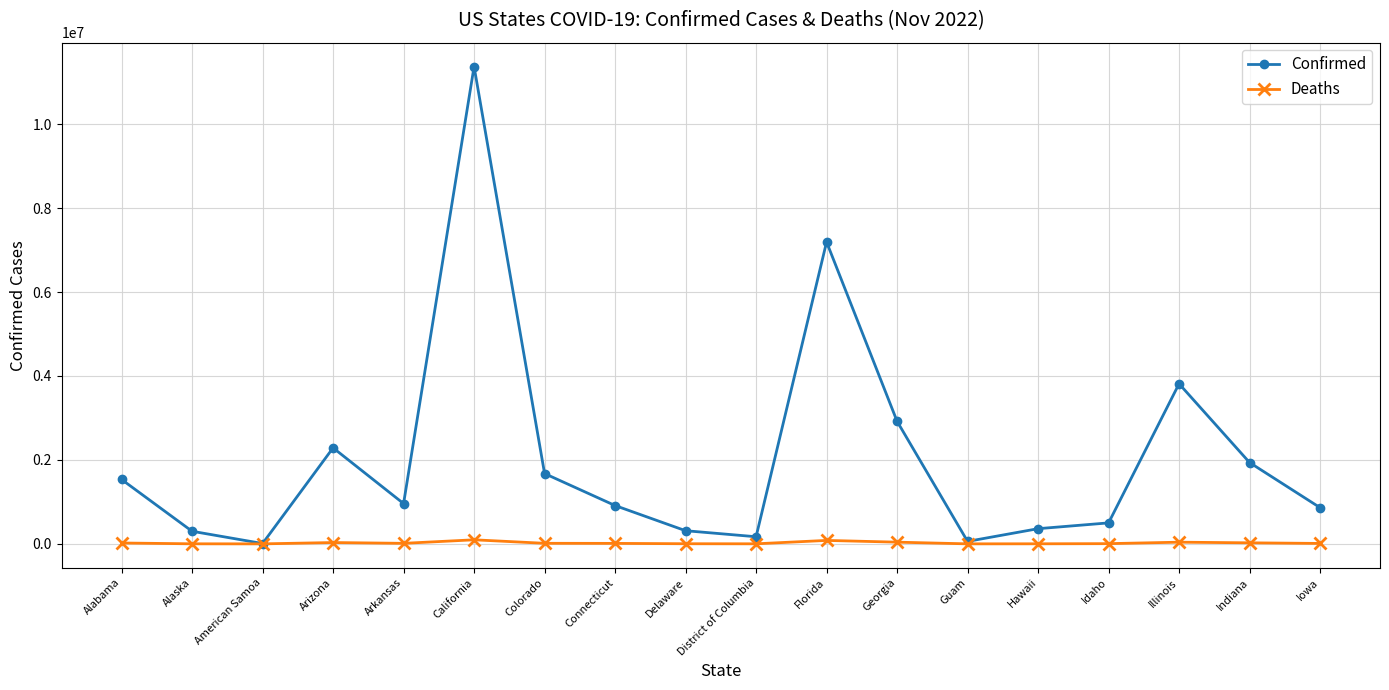

Which category has the highest value across all series?

California